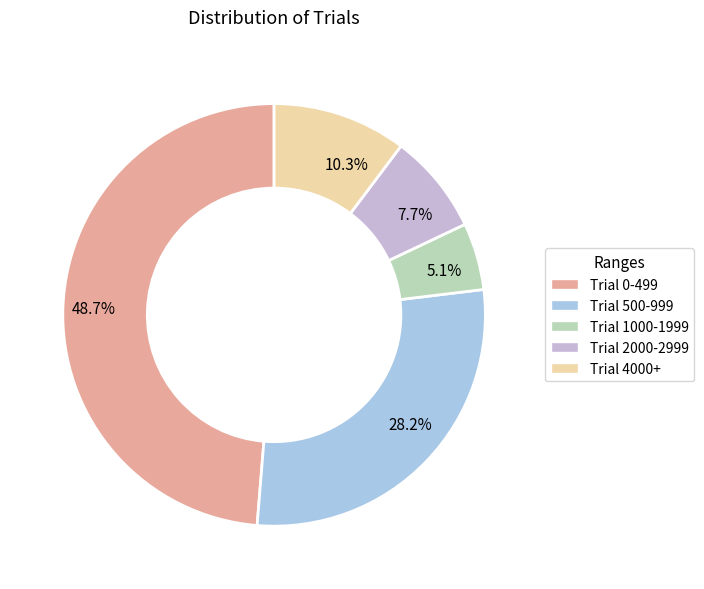

Which slice is the largest?

Trial 0-499